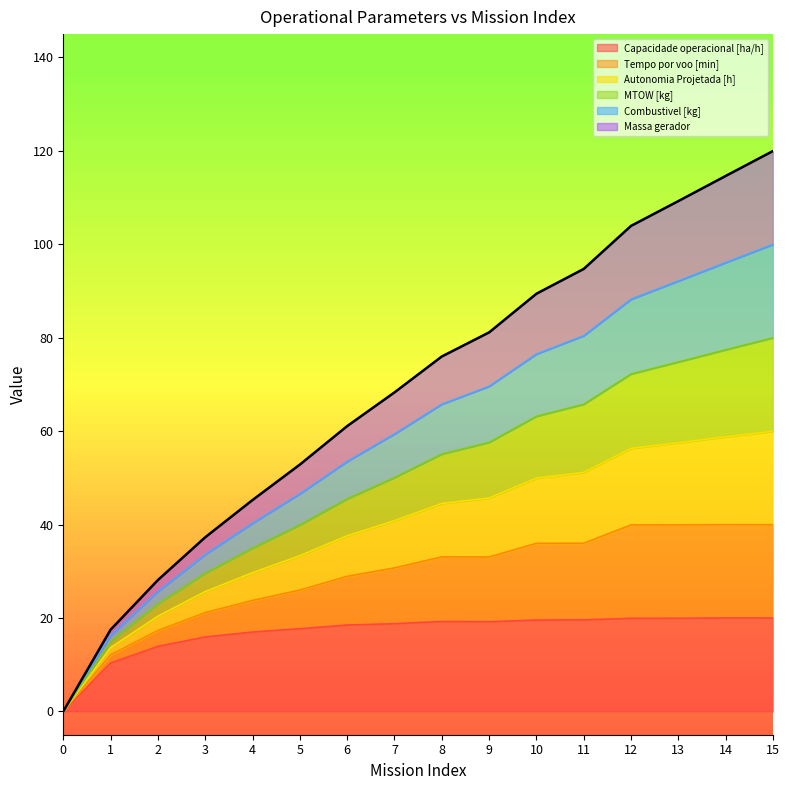

The value of Autonomia Projetada [h] at 12 is 22.5. True or false?

False